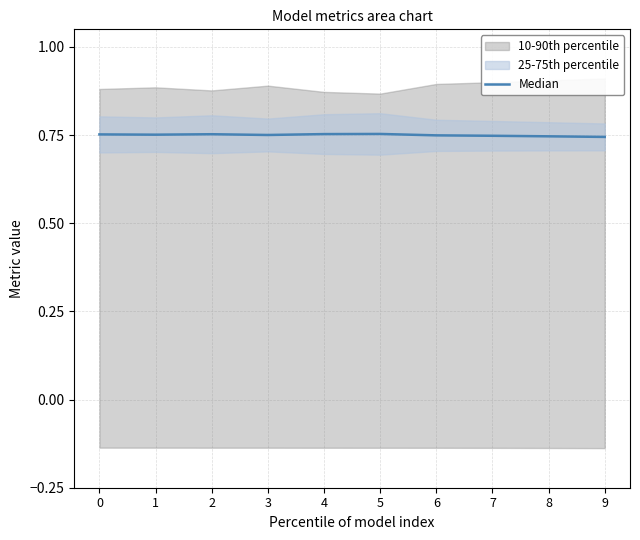

The chart shows a value of 0.7 at 8. True or false?

True